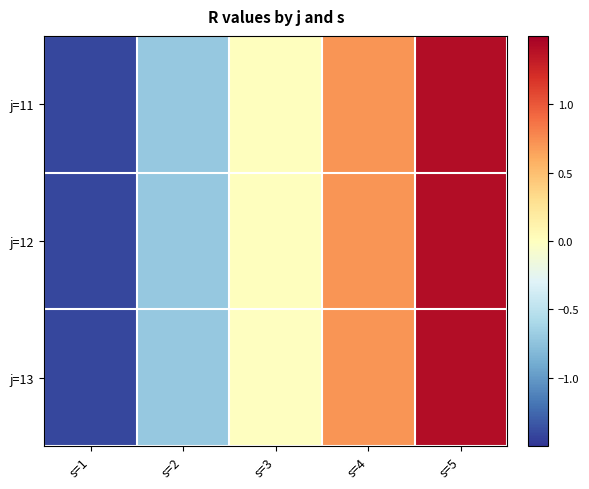

Rank the series at s=4 from highest to lowest value.

j=11, j=12, j=13